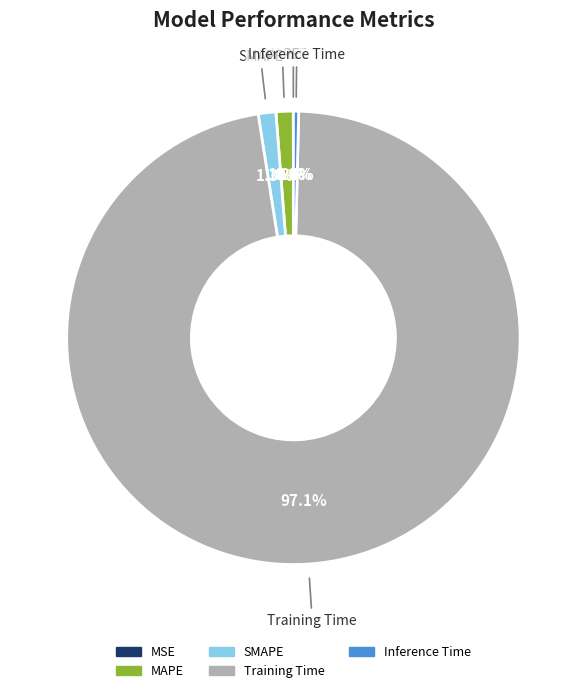

Which slice is the largest?

Training Time